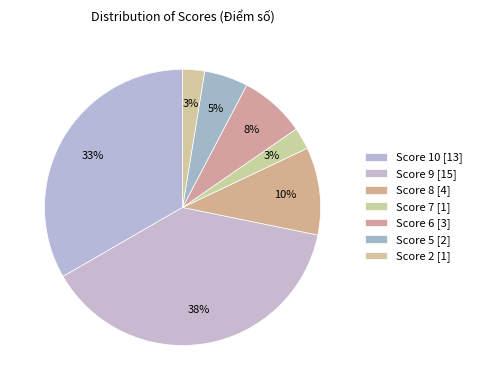

How many segments does this pie chart have?

7